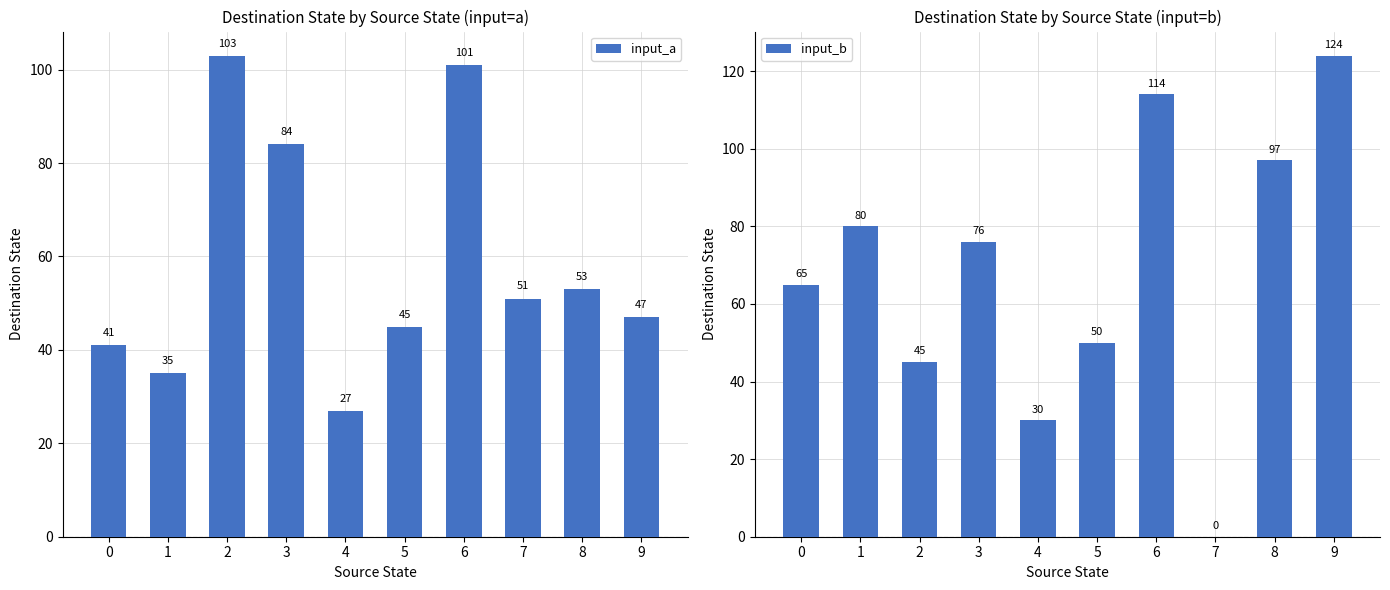

Rank the categories by input_b value from highest to lowest.

9, 6, 8, 1, 3, 0, 5, 2, 4, 7